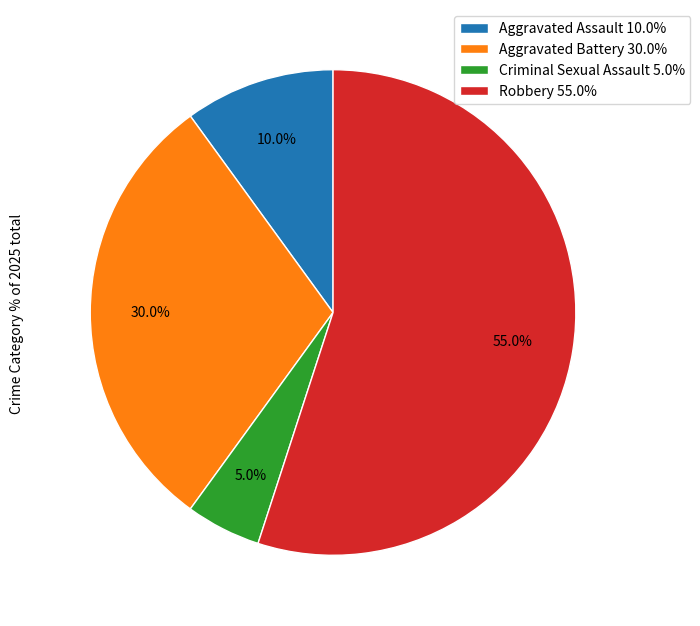

What portion of the pie excludes Aggravated Assault?

90.0%